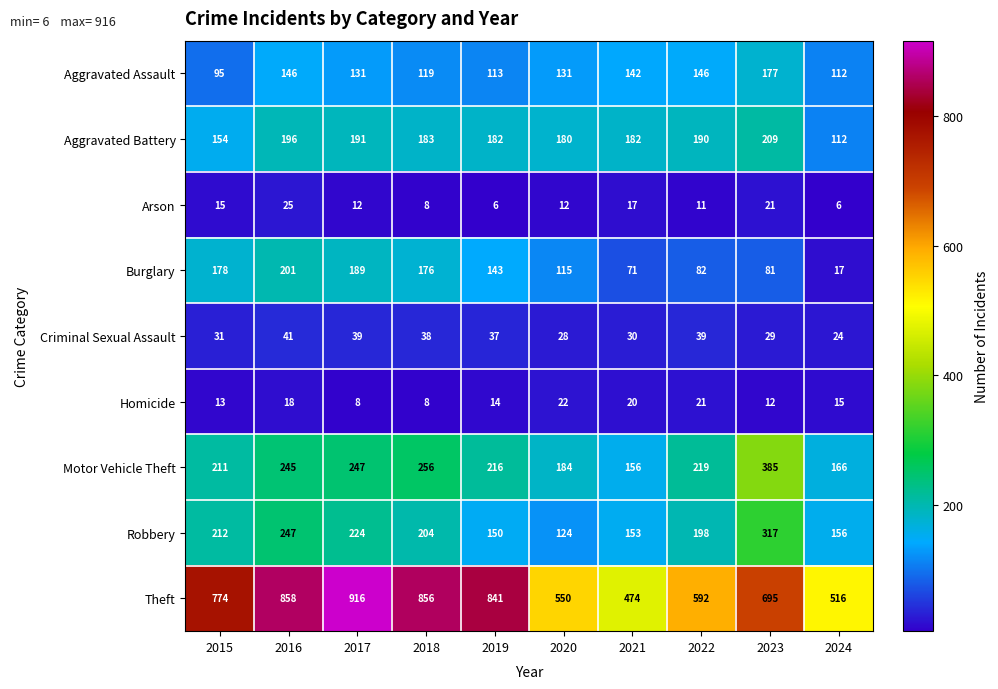

The Aggravated Assault series shows 49 at 2019. True or false?

False